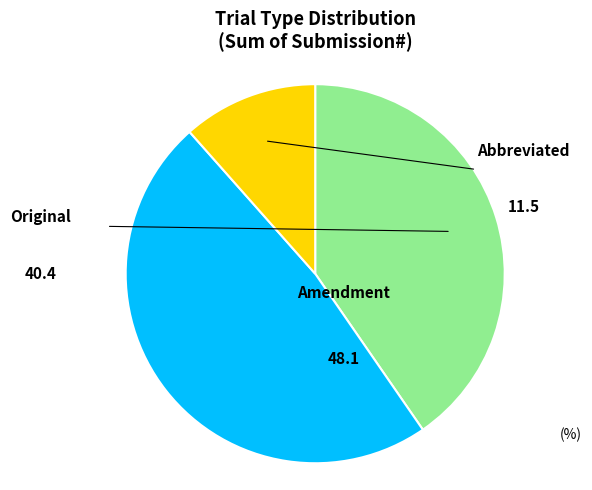

The Original slice represents 40% of the pie. True or false?

True